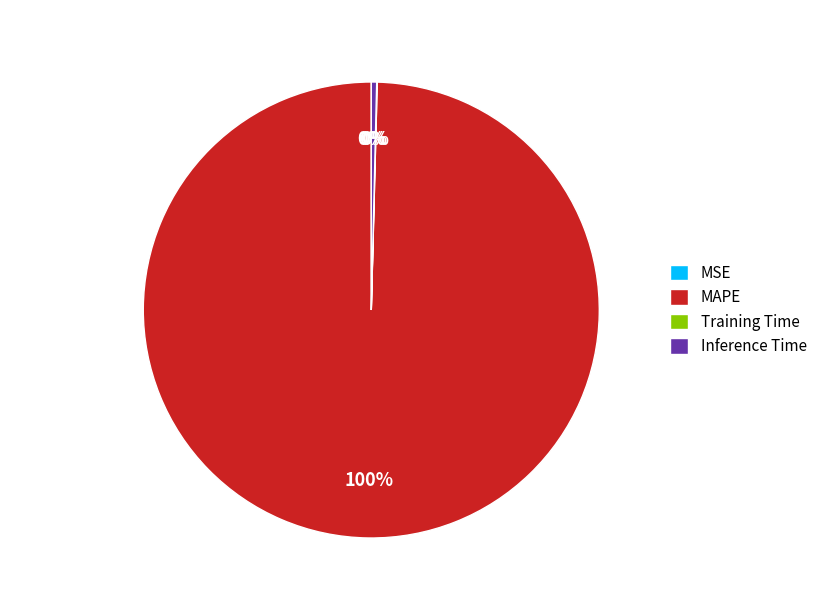

True or false: MAPE accounts for 88% of the total.

False